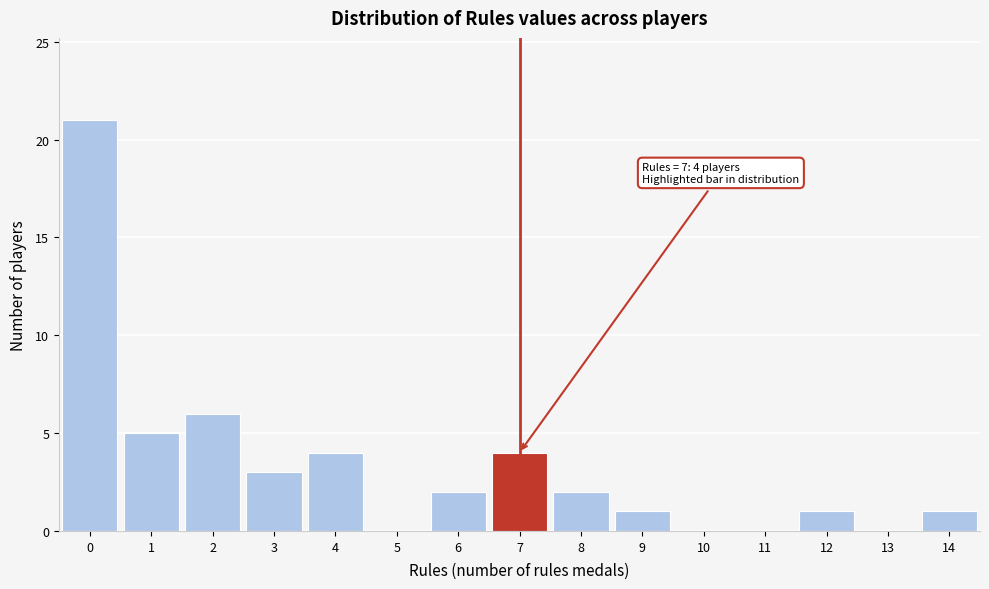

Over which range of the x-axis is the bar tallest?

-0.5 to 0.5